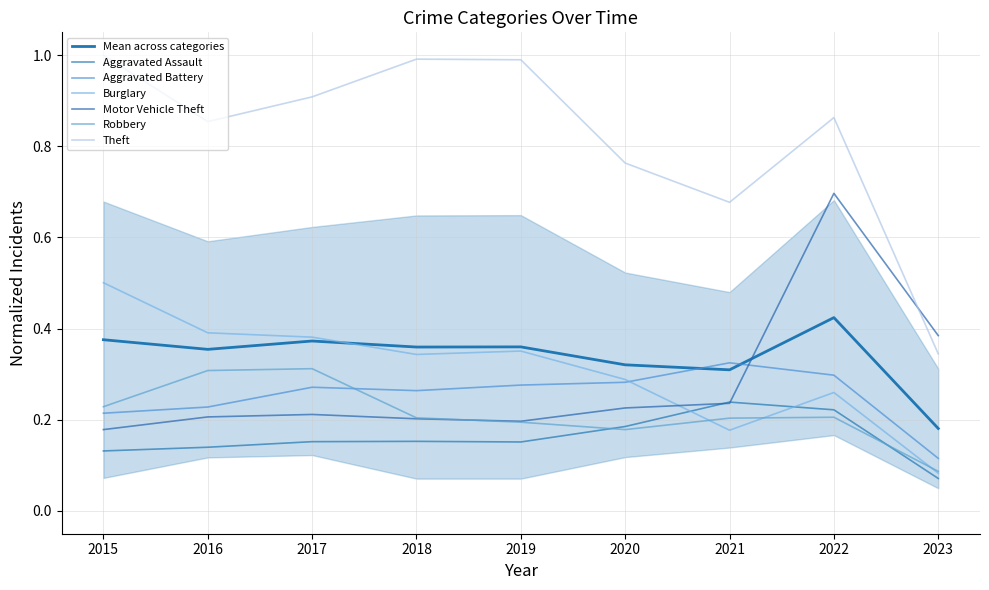

Count the Aggravated Battery values in the range 0 to 1.

9